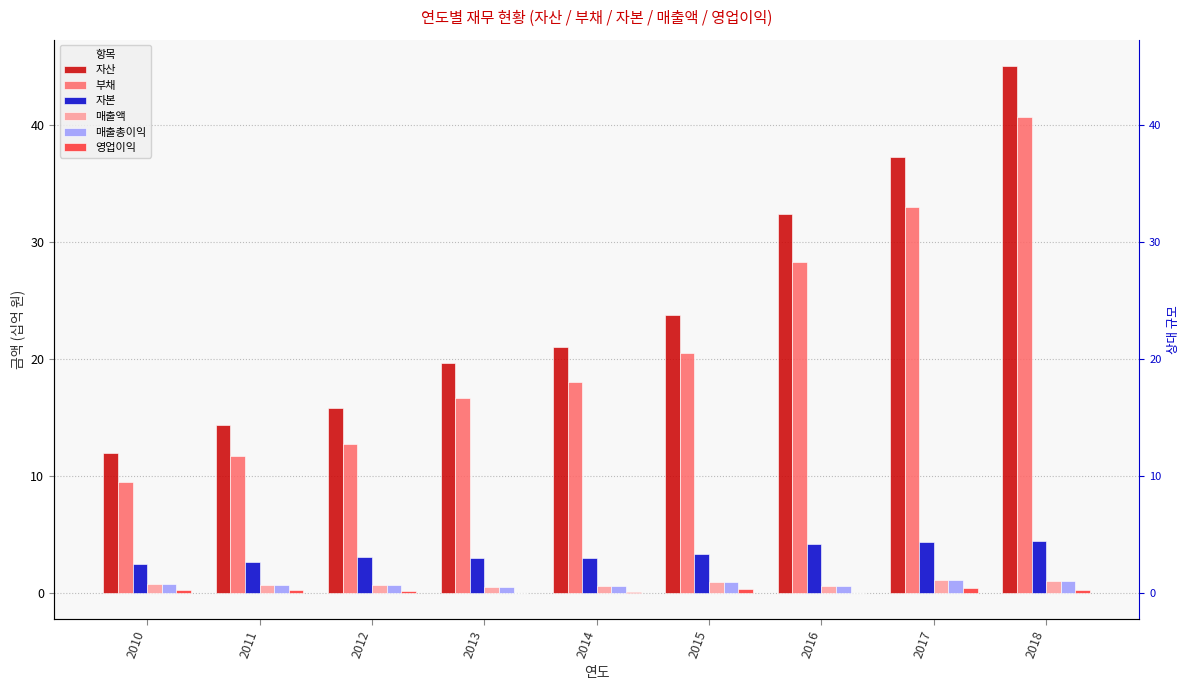

What are all the series names shown in the legend?

자산, 부채, 자본, 매출액, 매출총이익, 영업이익